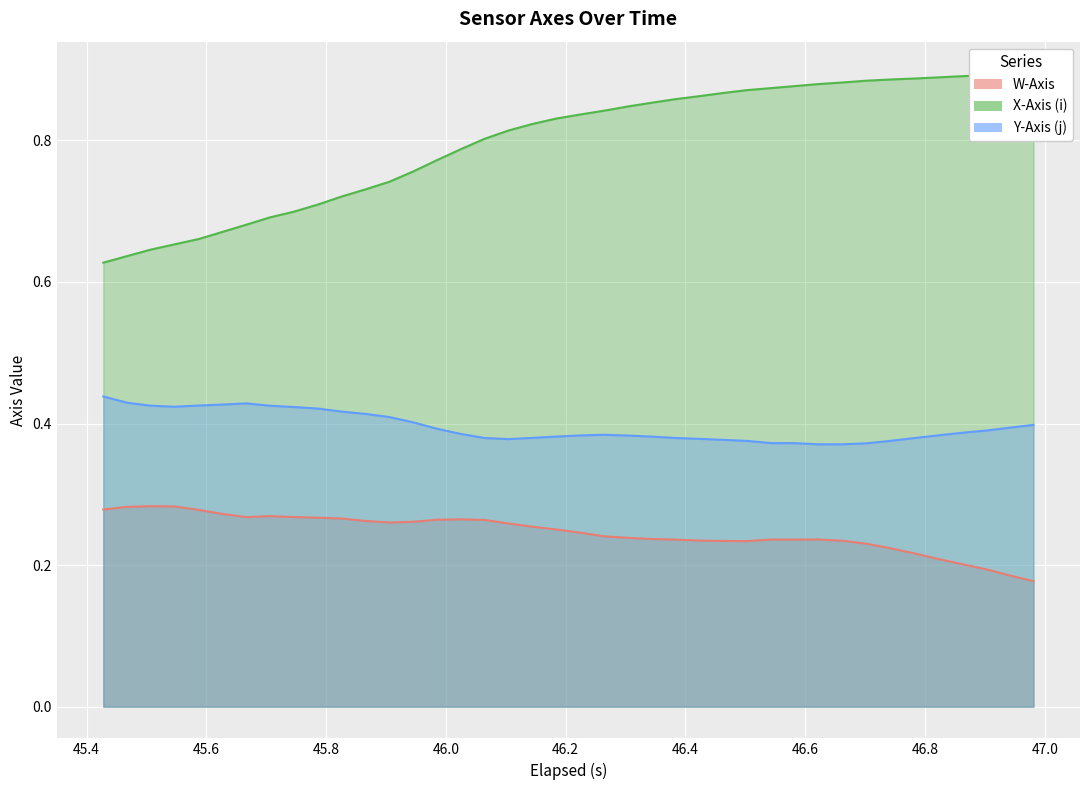

What is the difference between the maximum and second lowest values in the Y-Axis (j) series?

0.1